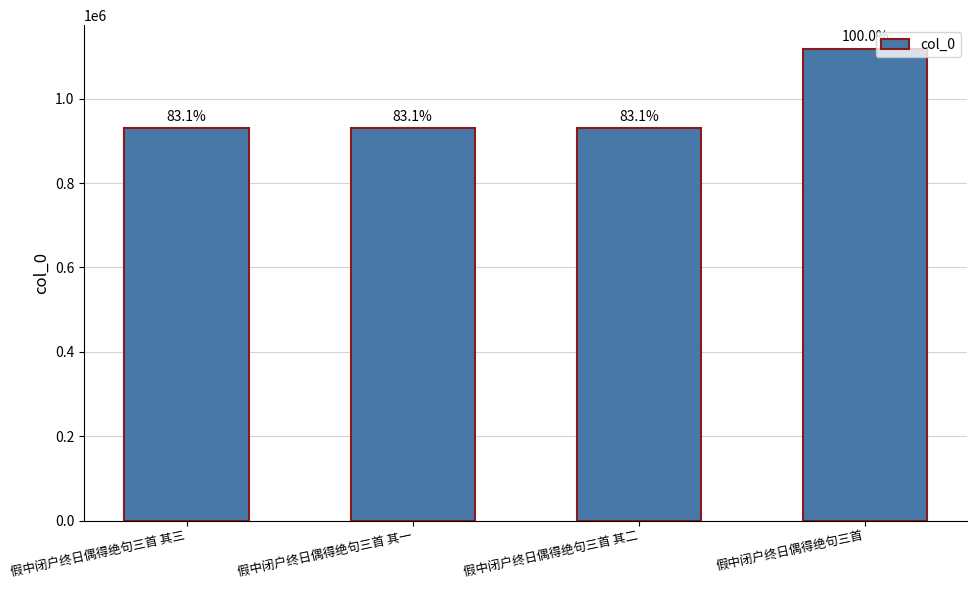

The value at 假中闭户终日偶得绝句三首 其一 is 929855. True or false?

True